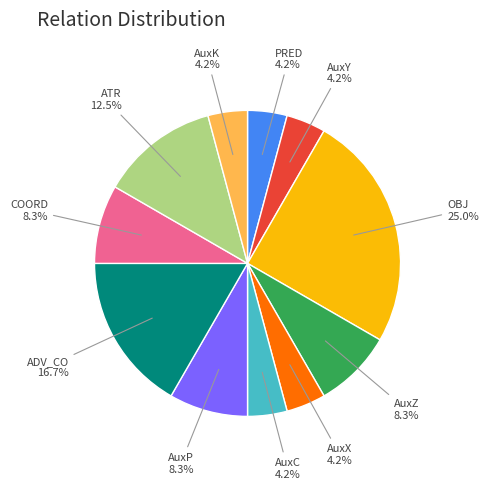

True or false: ADV_CO accounts for 9% of the total.

False